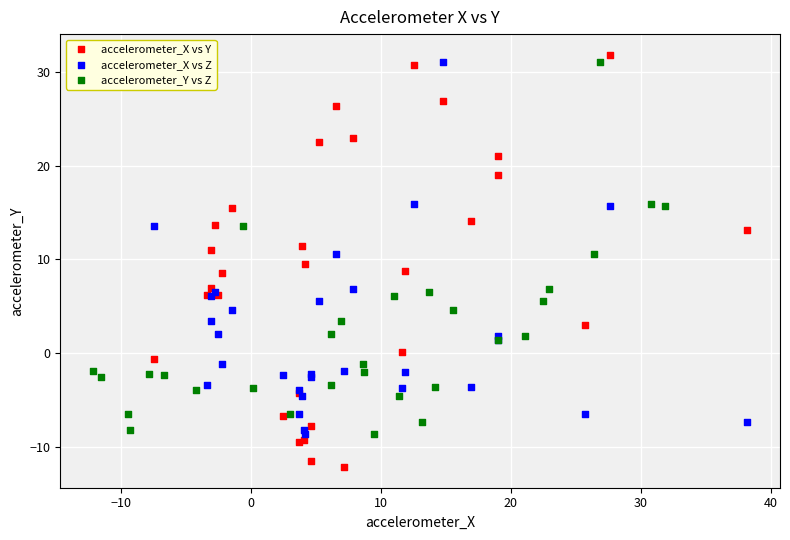

Which series contains the lowest Y value?

accelerometer_X vs Y